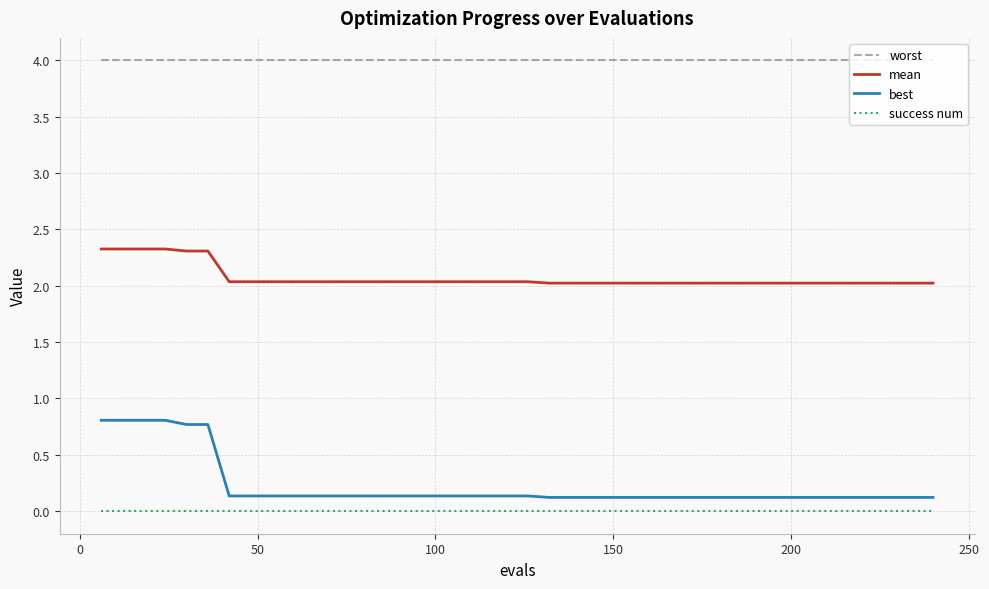

Rank the series by their maximum value, from highest to lowest.

worst, mean, best, success num